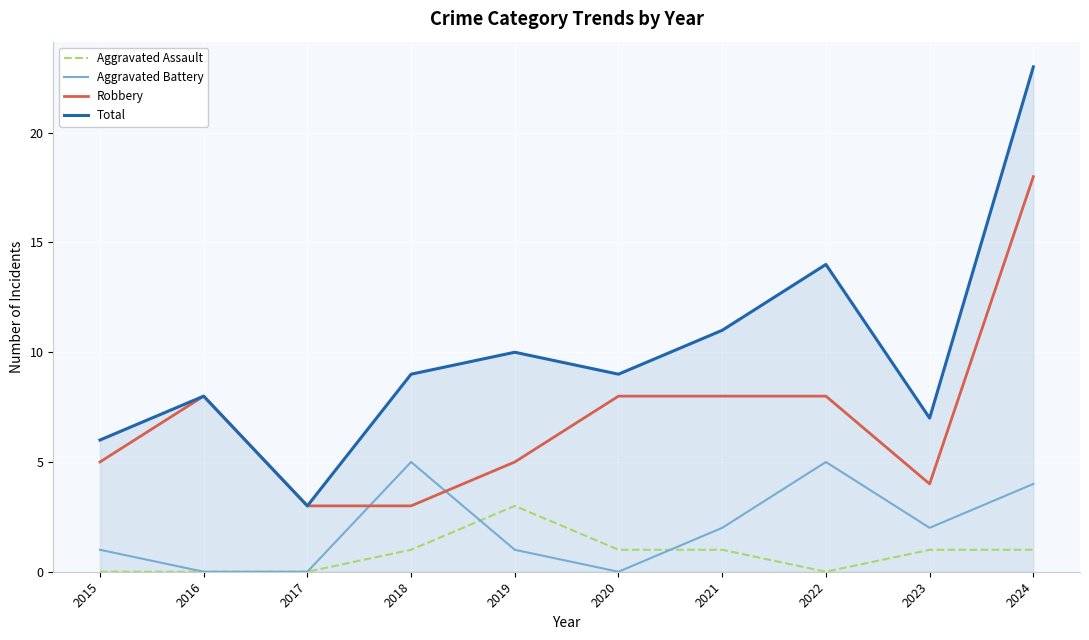

Is it true that Aggravated Battery equals 2 at 2018?

False